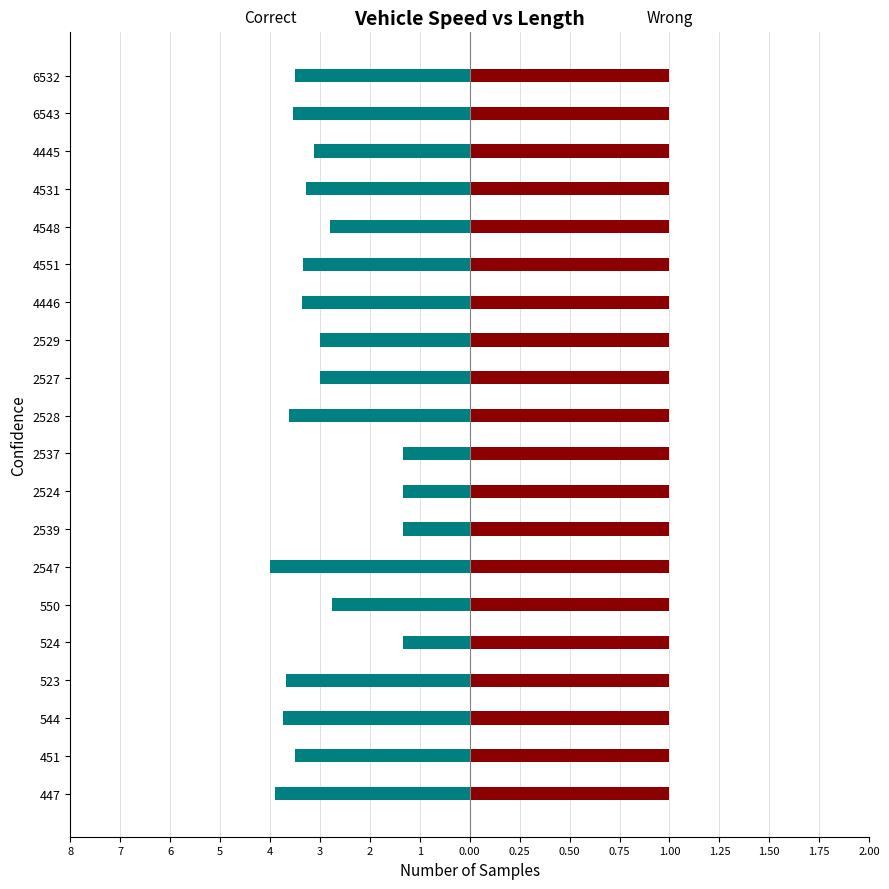

The instspeed series shows -1.2 at 4531. True or false?

False